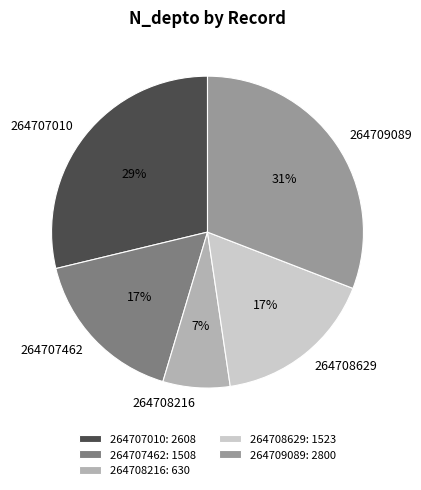

Is it true that 264707462 is 17% of the pie?

True